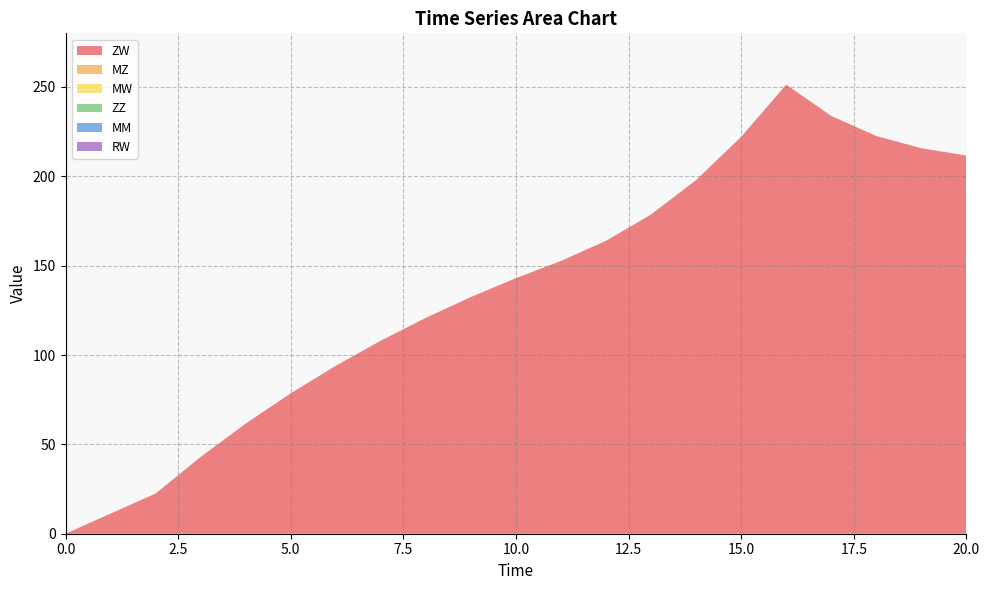

Reading left to right, what are all the values shown in this chart?

ZW: 0=0.0	2=22.5	3=43.0	4=61.6	5=78.6	6=94.0	7=108.0	8=120.8	9=132.4	10=143.0	11=152.6	12=163.9	13=178.6	14=197.9	15=222.1	16=251.3	17=233.8	18=222.5	19=215.7	20=211.6
MZ: 0=0.0	2=0.0	3=0.0	4=0.0	5=0.0	6=0.0	7=0.0	8=0.0	9=0.0	10=0.0	11=0.0	12=0.0	13=0.0	14=0.0	15=0.0	16=0.0	17=0.0	18=0.0	19=0.0	20=0.0
MW: 0=0.0	2=0.0	3=0.0	4=0.0	5=0.0	6=0.0	7=0.0	8=0.0	9=0.0	10=0.0	11=0.0	12=0.0	13=0.0	14=0.0	15=0.0	16=0.0	17=0.0	18=0.0	19=0.0	20=0.0
ZZ: 0=0.0	2=0.0	3=0.0	4=0.0	5=0.0	6=0.0	7=0.0	8=0.0	9=0.0	10=0.0	11=0.0	12=0.0	13=0.0	14=0.0	15=0.0	16=0.0	17=0.0	18=0.0	19=0.0	20=0.0
MM: 0=0.0	2=0.0	3=0.0	4=0.0	5=0.0	6=0.0	7=0.0	8=0.0	9=0.0	10=0.0	11=0.0	12=0.0	13=0.0	14=0.0	15=0.0	16=0.0	17=0.0	18=0.0	19=0.0	20=0.0
RW: 0=0.0	2=0.0	3=0.0	4=0.0	5=0.0	6=0.0	7=0.0	8=0.0	9=0.0	10=0.0	11=0.0	12=0.0	13=0.0	14=0.0	15=0.0	16=0.0	17=0.0	18=0.0	19=0.0	20=0.0